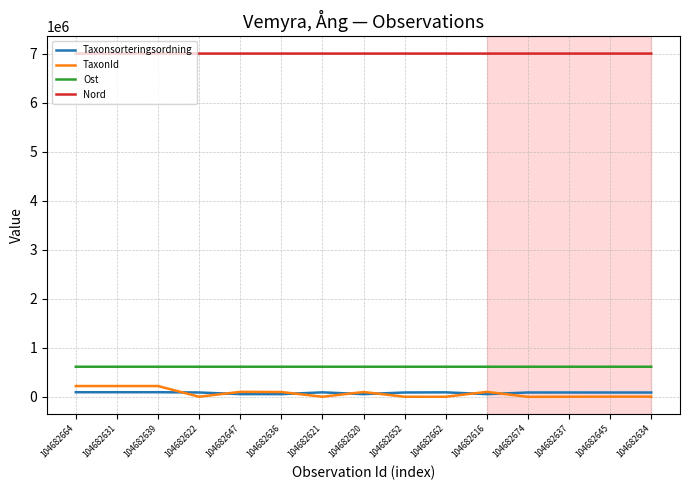

True or false: Ost has a value of 615619 at 104682647.

True